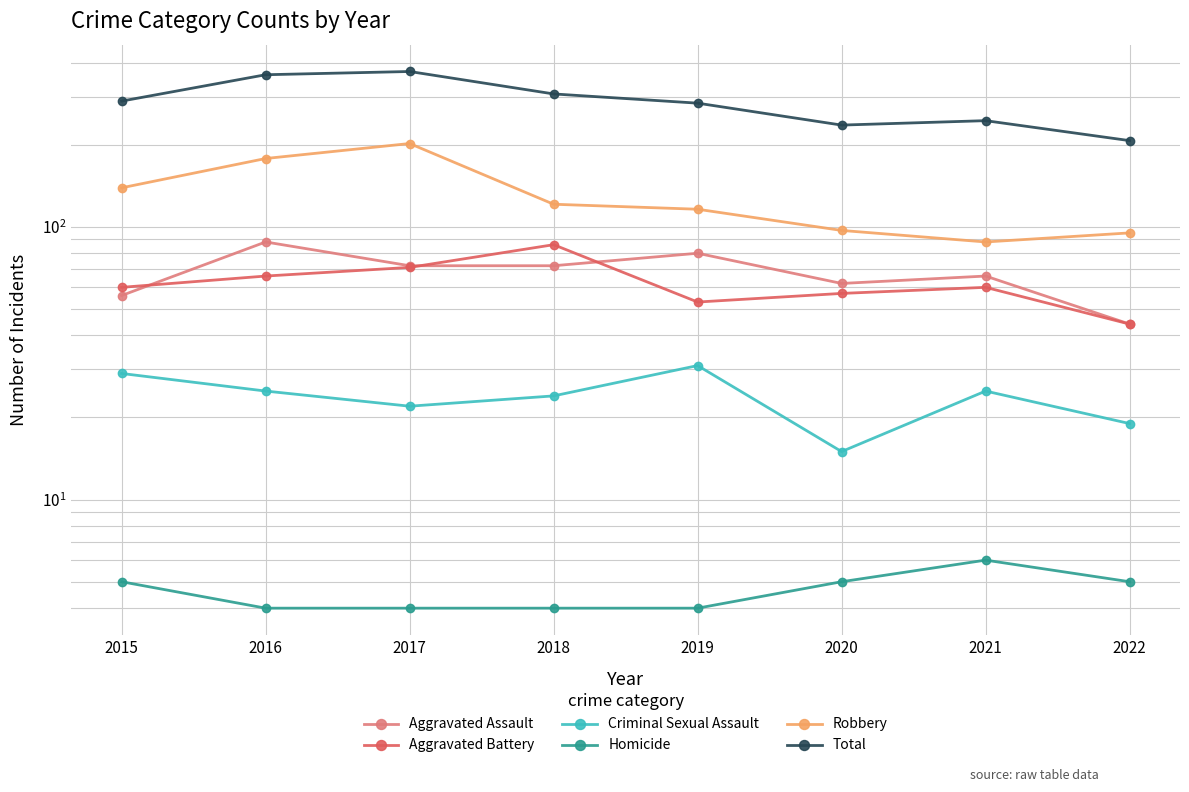

Which label corresponds to the smallest value in the chart?

2016